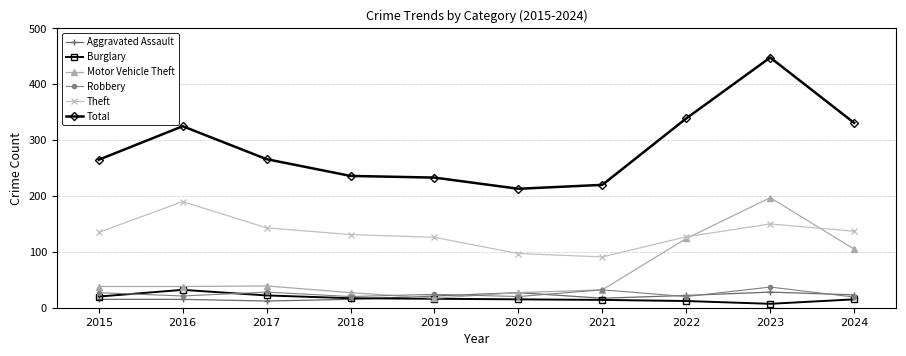

What is the spread (max minus min) of values at 2015?

250